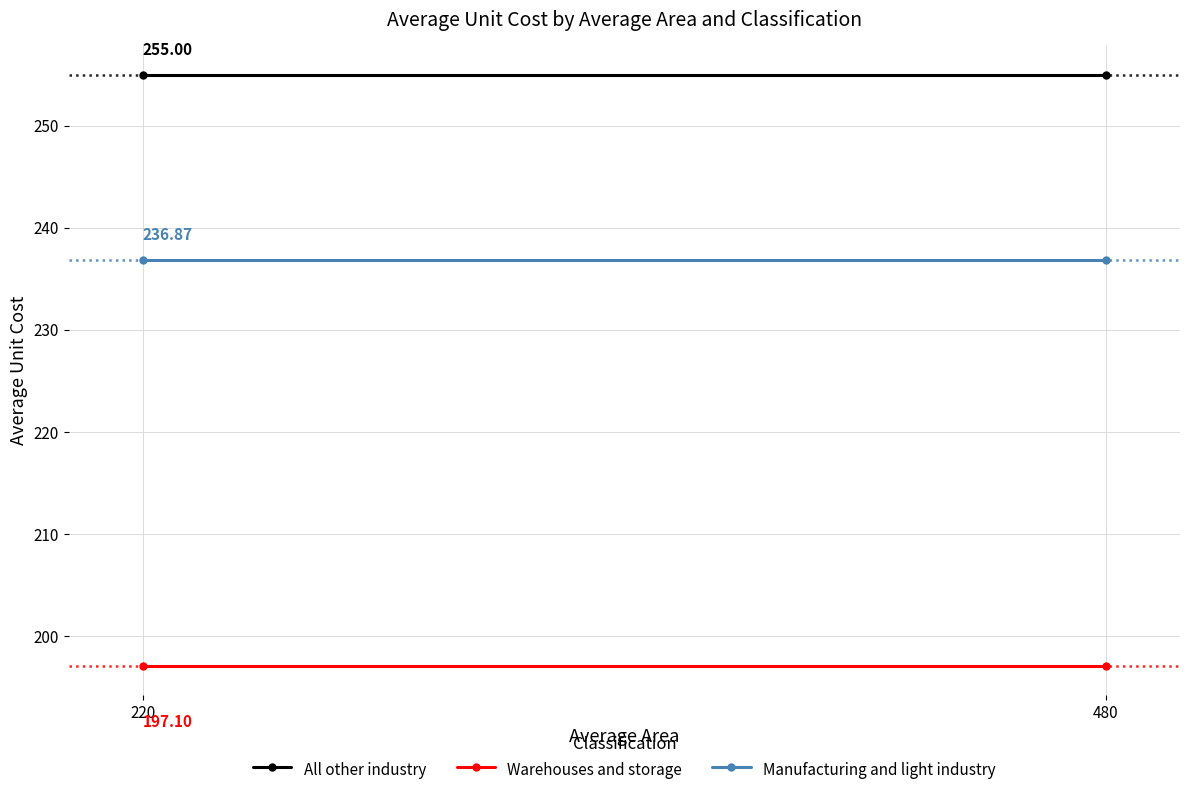

Rank the categories by Manufacturing and light industry value from lowest to highest.

220, 480